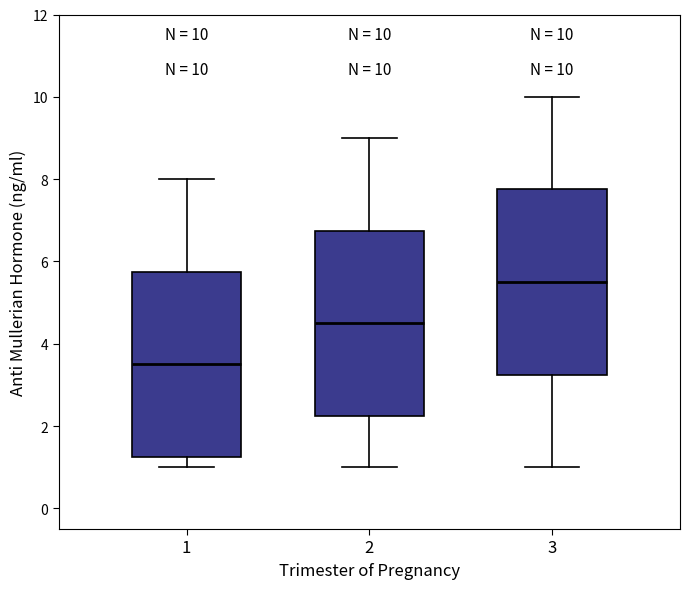

Which box's median line is the highest?

3